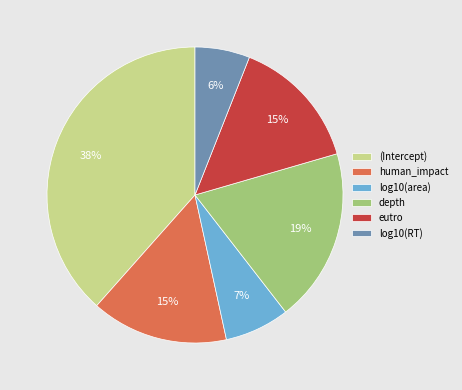

Do log10(area) and (Intercept) together represent more than half of the pie?

No